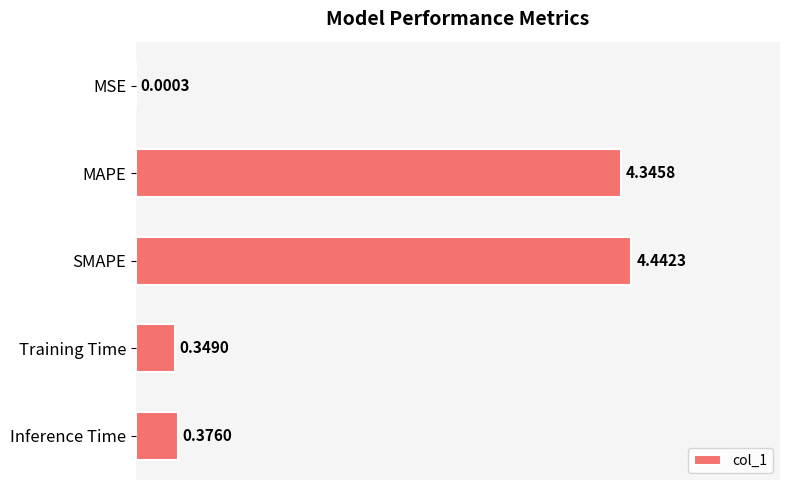

Which has a higher value, SMAPE or Training Time?

SMAPE